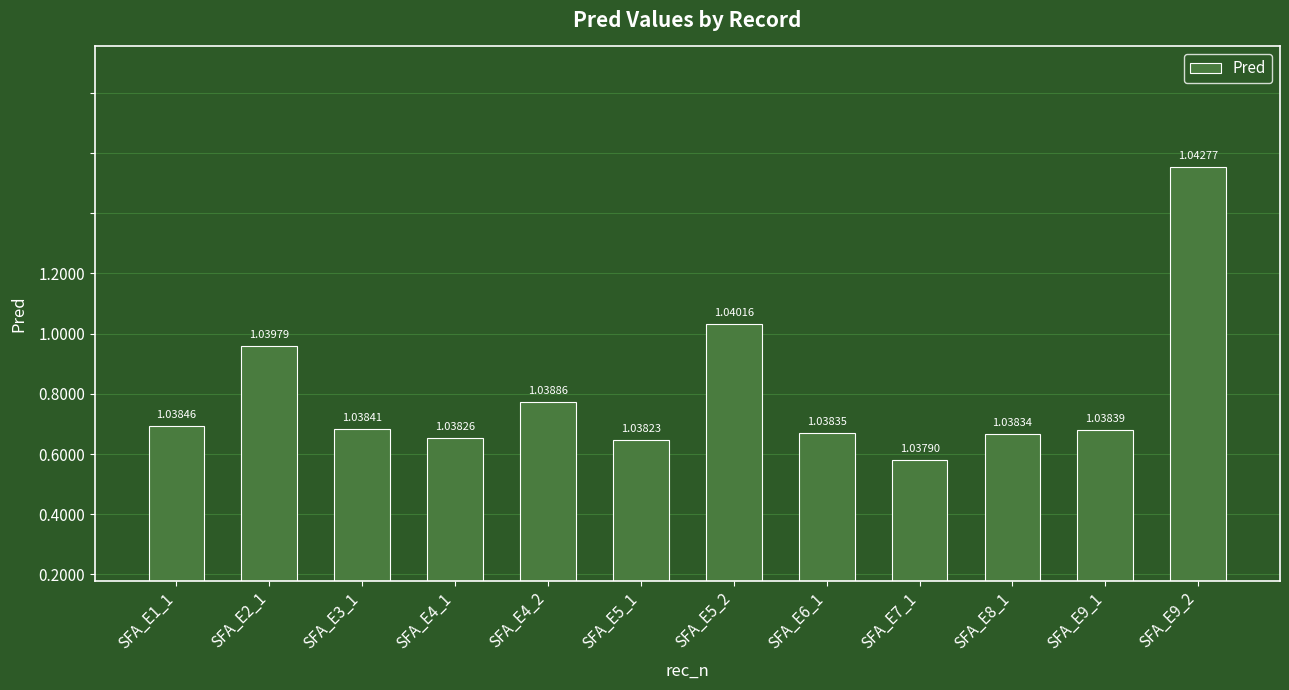

Reading left to right, extract all data points from this chart.

SFA_E1_1=1.0	SFA_E2_1=1.0	SFA_E3_1=1.0	SFA_E4_1=1.0	SFA_E4_2=1.0	SFA_E5_1=1.0	SFA_E5_2=1.0	SFA_E6_1=1.0	SFA_E7_1=1.0	SFA_E8_1=1.0	SFA_E9_1=1.0	SFA_E9_2=1.0